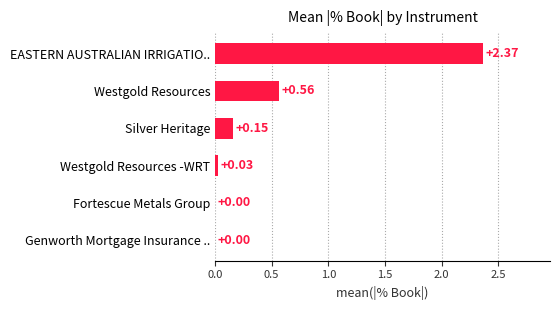

Which has a higher value, Silver Heritage or EASTERN AUSTRALIAN IRRIGATIO..?

EASTERN AUSTRALIAN IRRIGATIO..